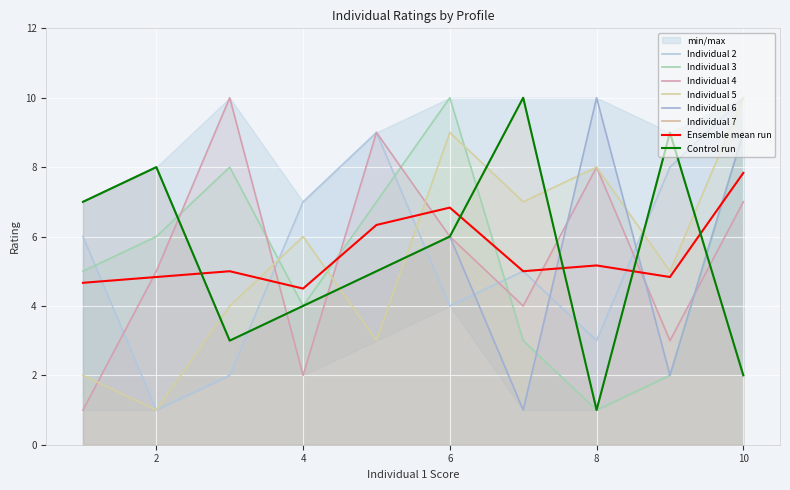

Which series has the largest total across all categories?

Individual 2